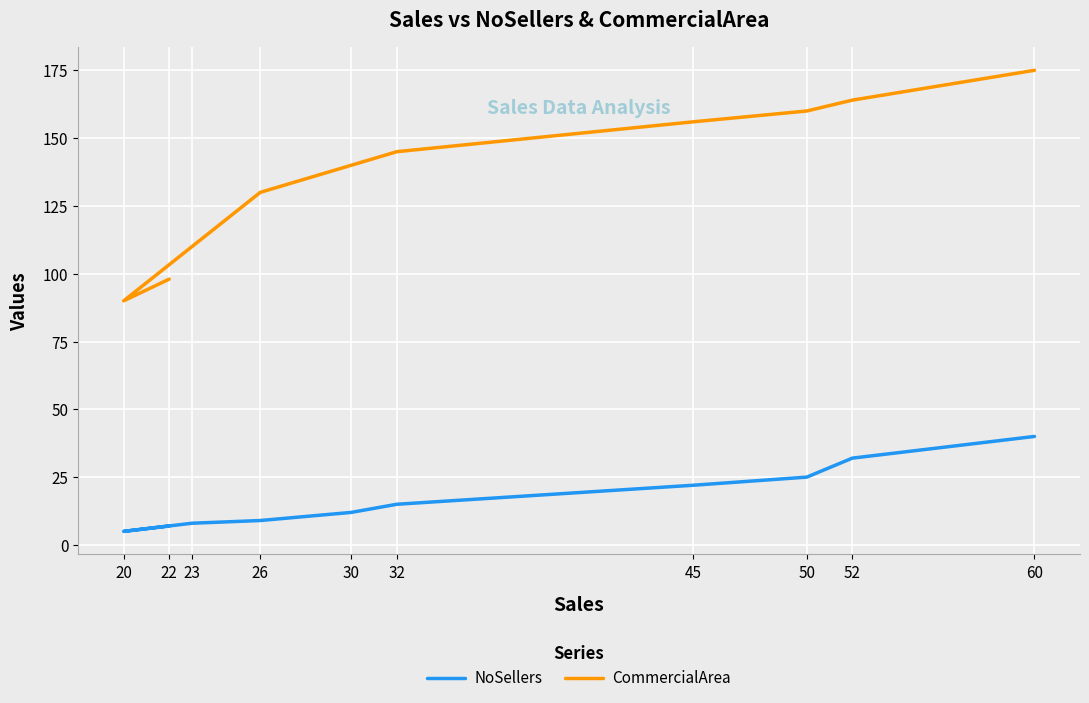

The NoSellers series shows 18 at 52. True or false?

False